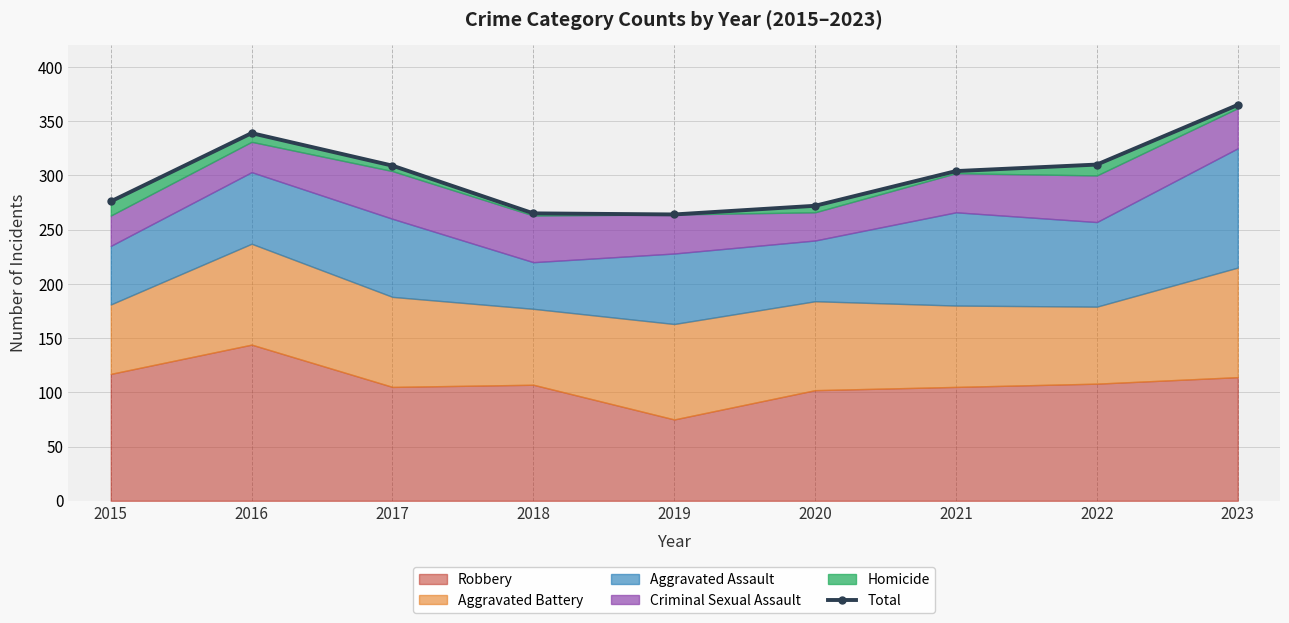

Does the chart display data point markers on the line(s)?

Yes